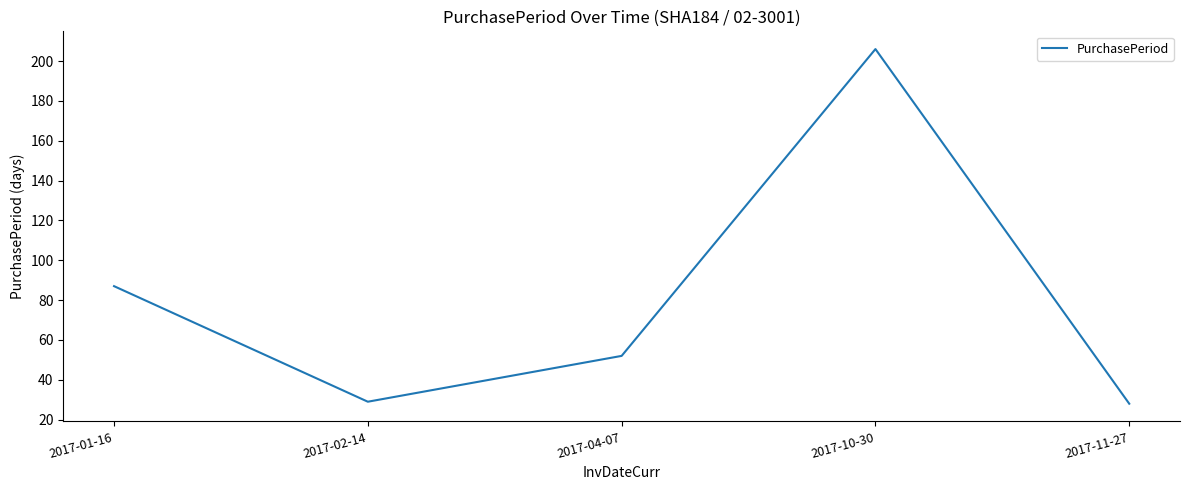

How many lines are shown in the chart?

1